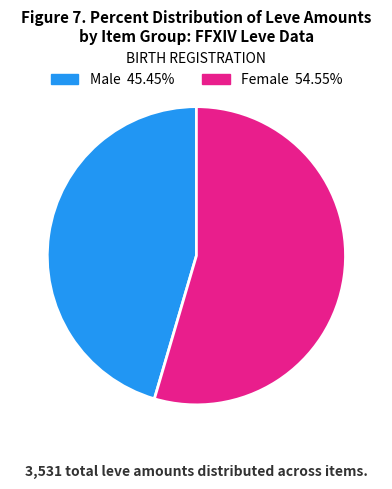

Is there a majority slice in this chart?

Yes